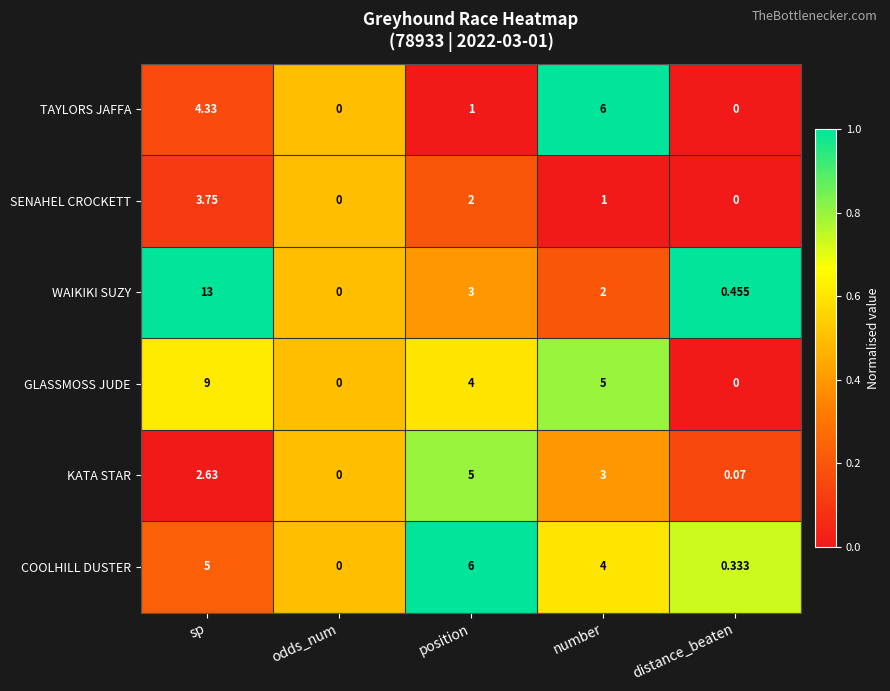

Which category has the lowest value in the WAIKIKI SUZY series?

odds_num